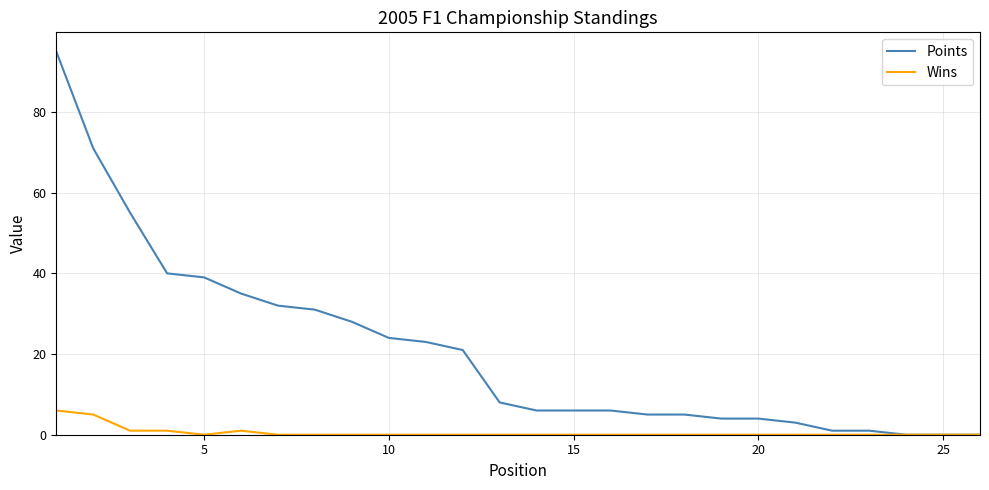

What are all the series names shown in the legend?

Points, Wins